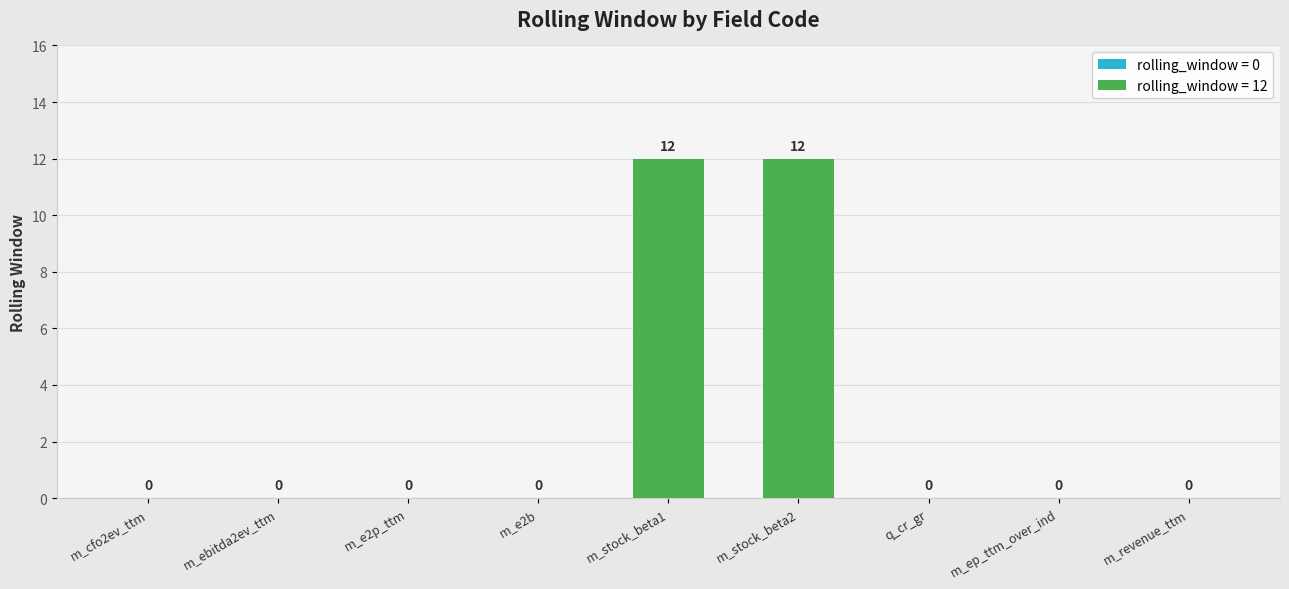

Which label corresponds to the largest value in the chart?

m_stock_beta1